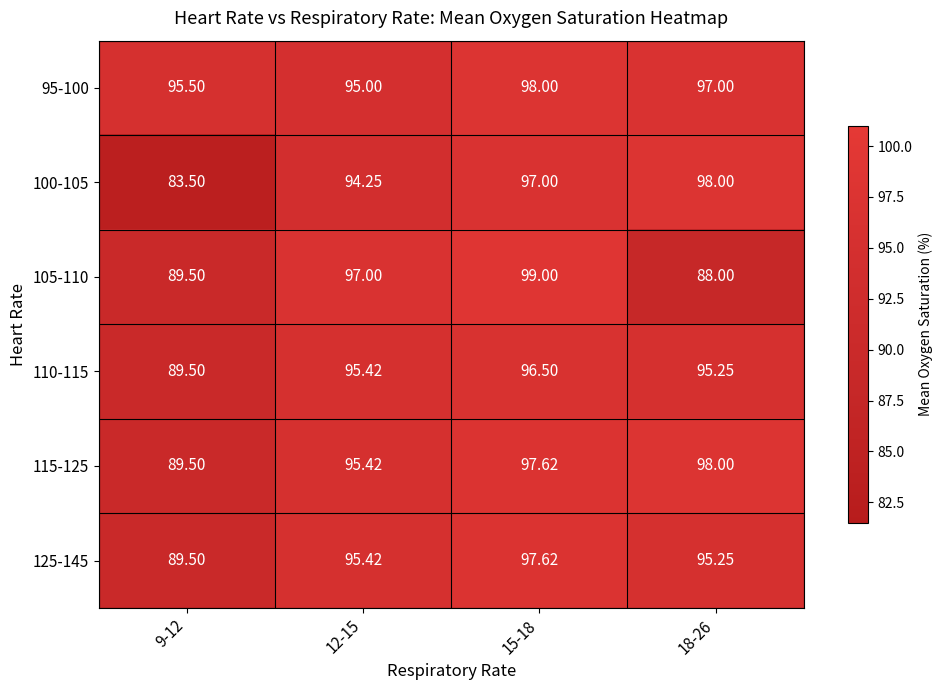

Is the value of 110-115 at 15-18 greater than the value of 105-110 at 12-15?

No